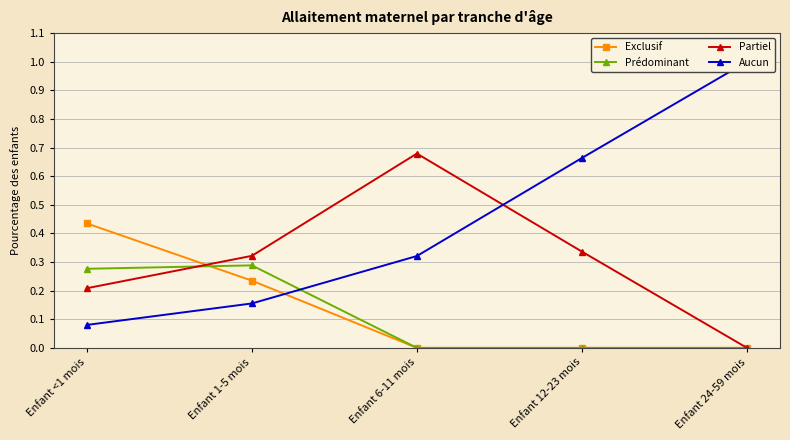

At how many categories does at least one series exceed 0?

5